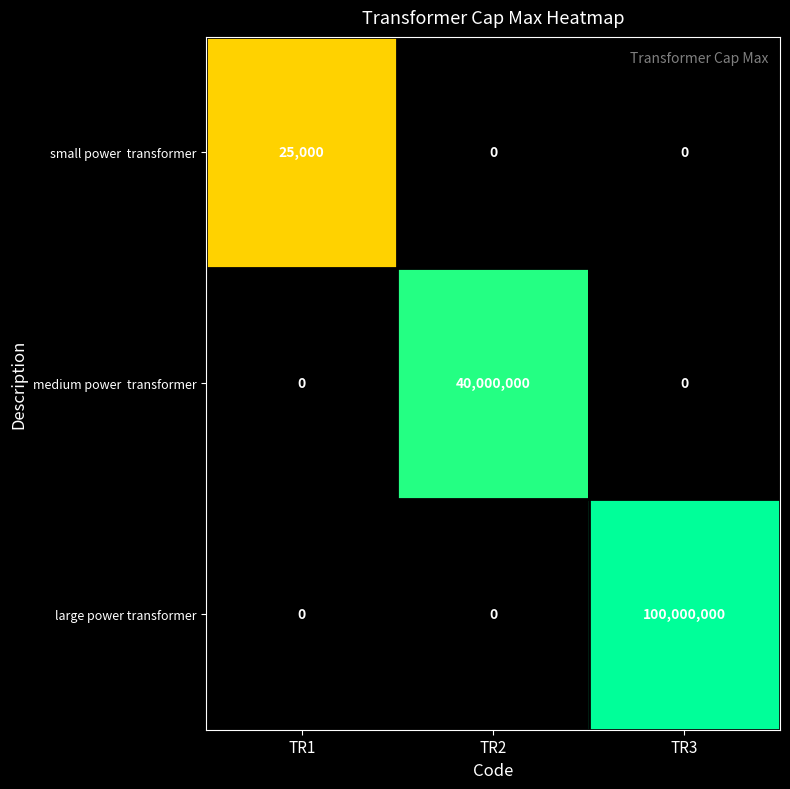

Which series has the largest total across all categories?

large power transformer